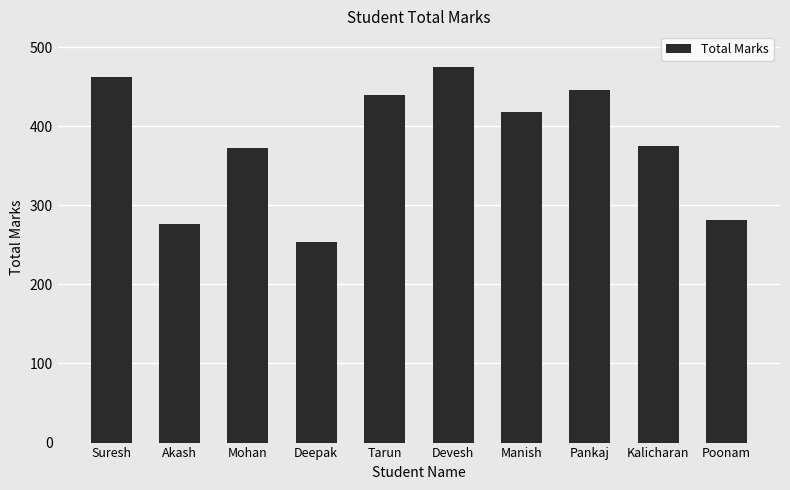

What is the value of the 6th bar from the left?

475